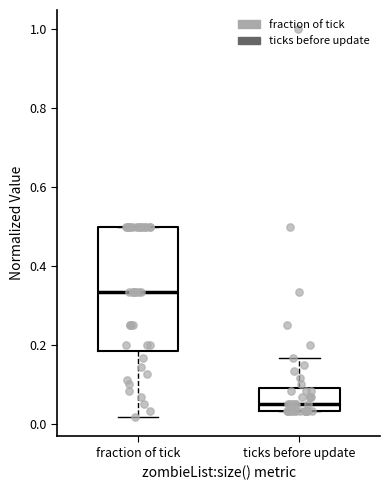

Reading left to right, read every box against the y-axis: the position of its median line, the range the box covers, and the ends of its whiskers. The values are not printed on the chart, so give them approximately, as read against the axis.

fraction of tick: median 0.34, box 0.18 to 0.50, whiskers 0.02 to 0.50
ticks before update: median 0.06, box 0.04 to 0.10, whiskers 0.04 to 0.16